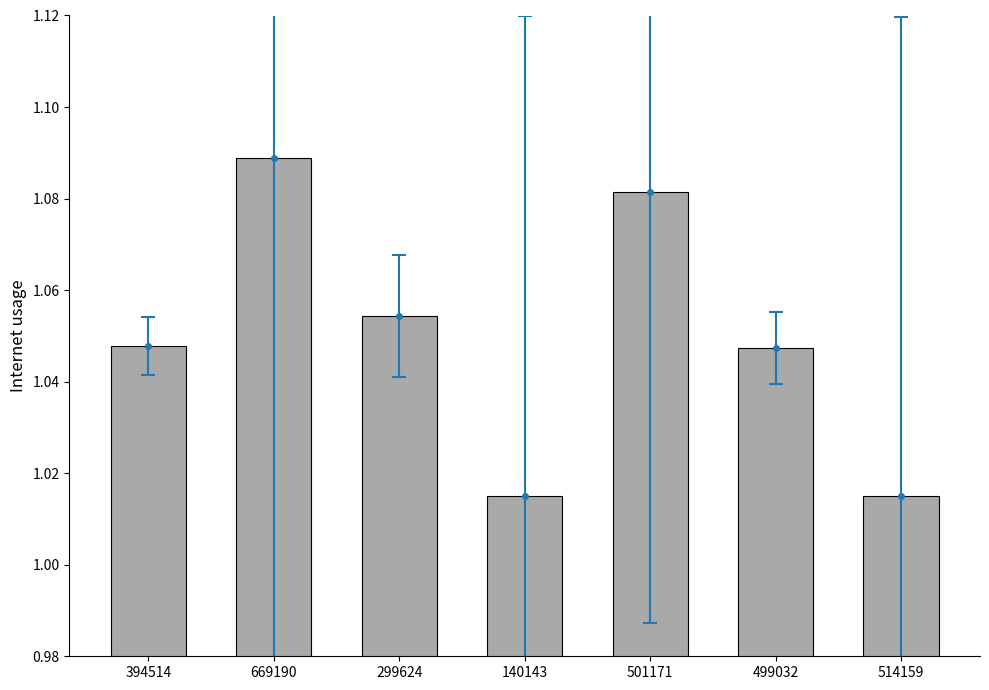

What is the label of the 3rd bar from the right?

501171